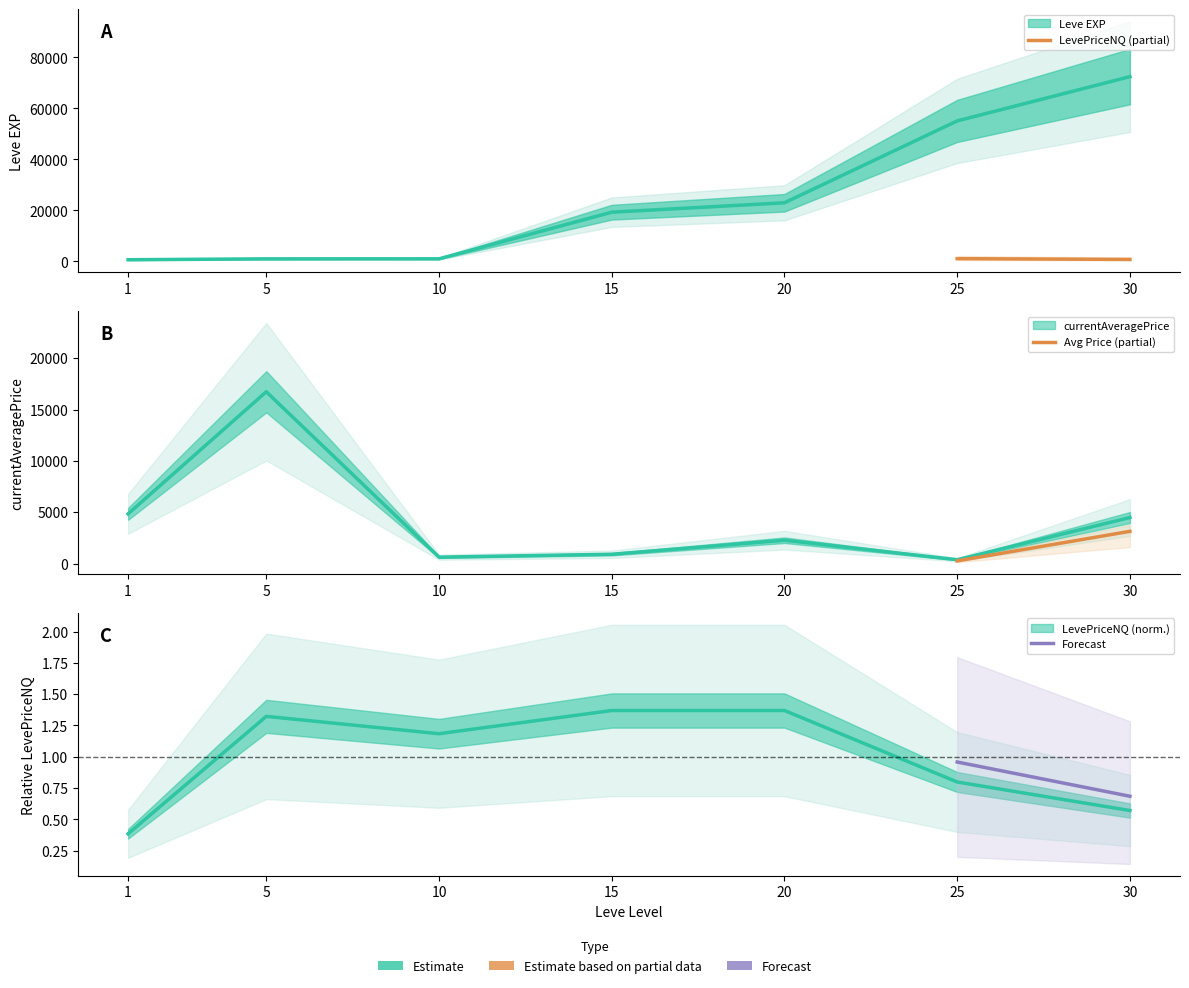

How many lines are shown in the chart?

3